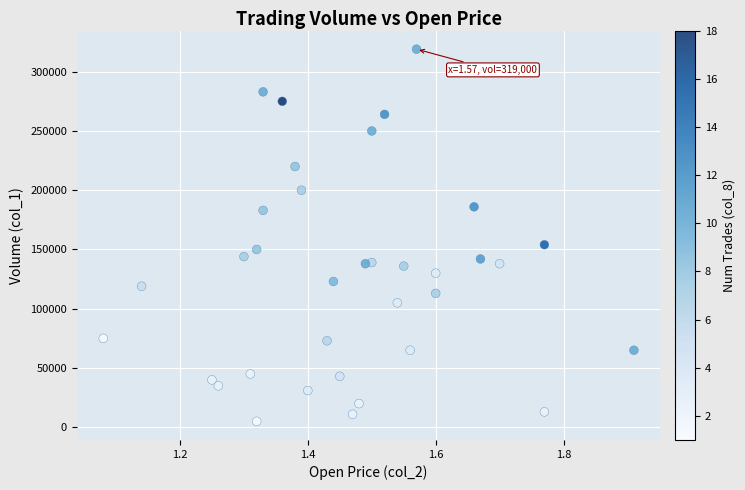

What is the range of Y values (max minus min)?

314000